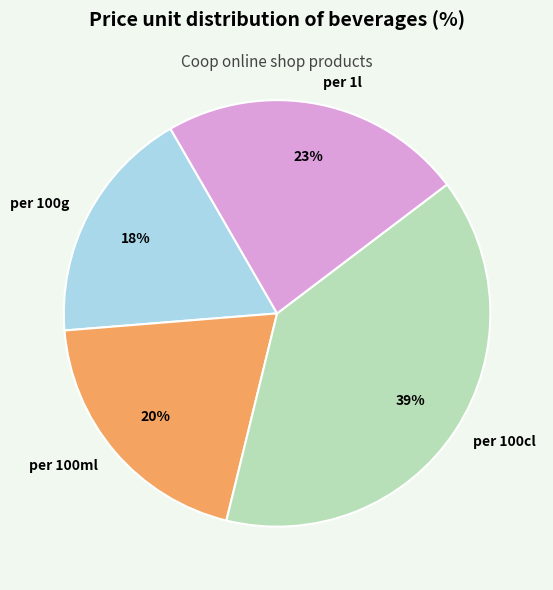

Does any single category account for the majority?

No